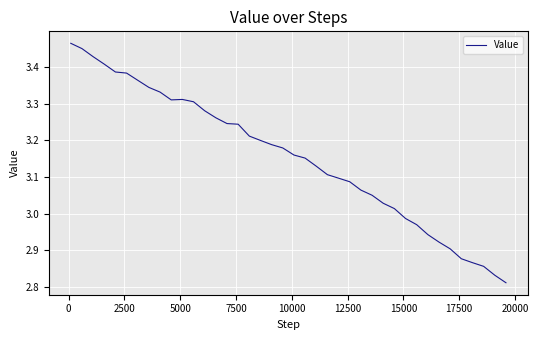

What is the difference between the maximum and minimum values?

0.7